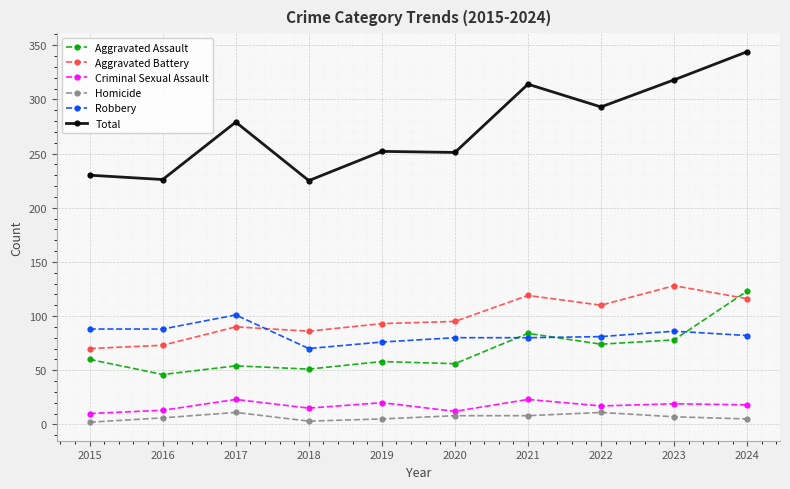

How many distinct data groups are displayed?

6